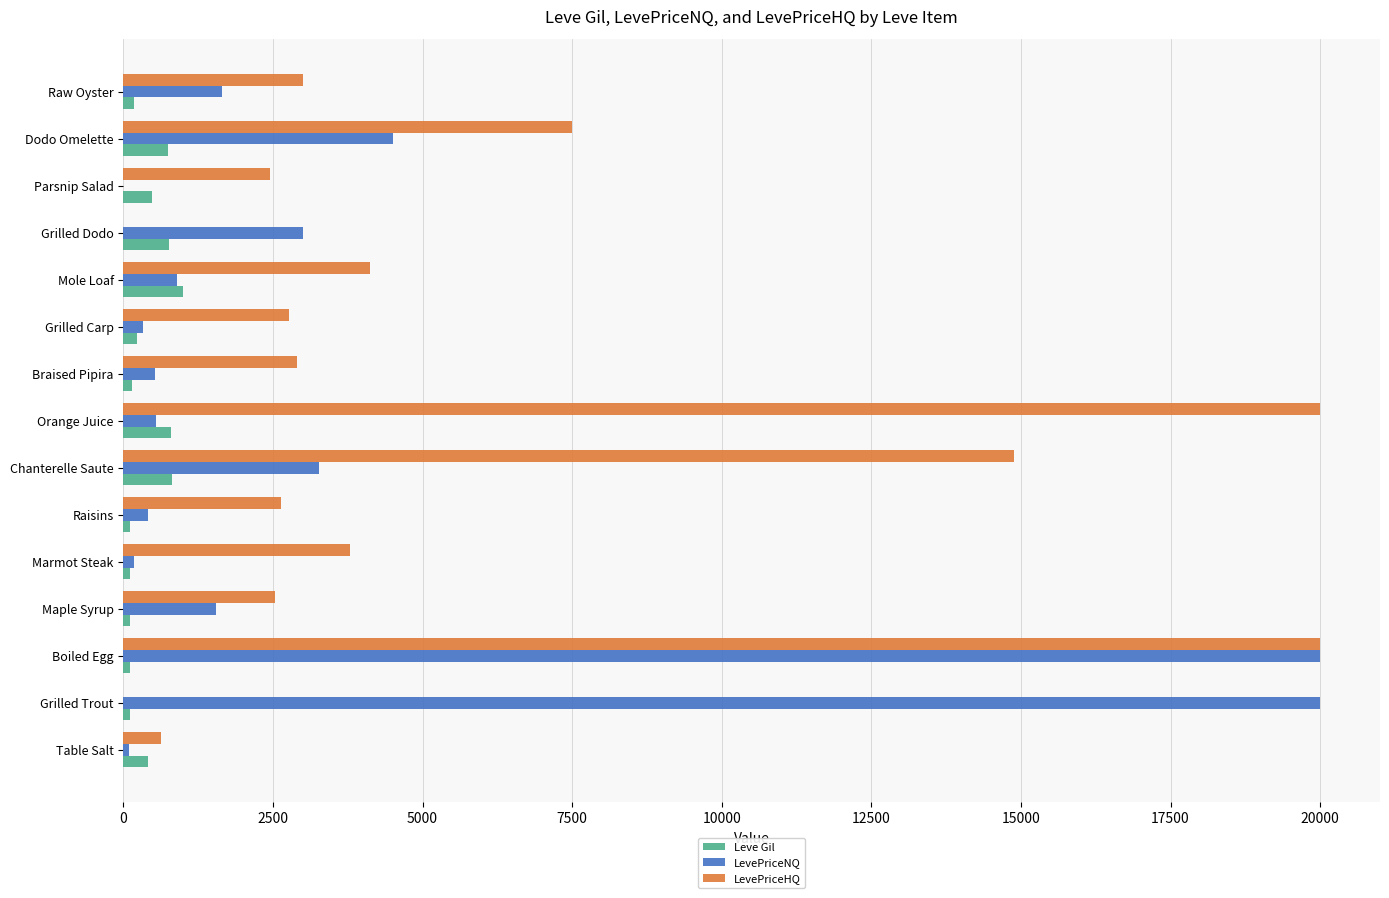

Count the number of data series in this chart.

3